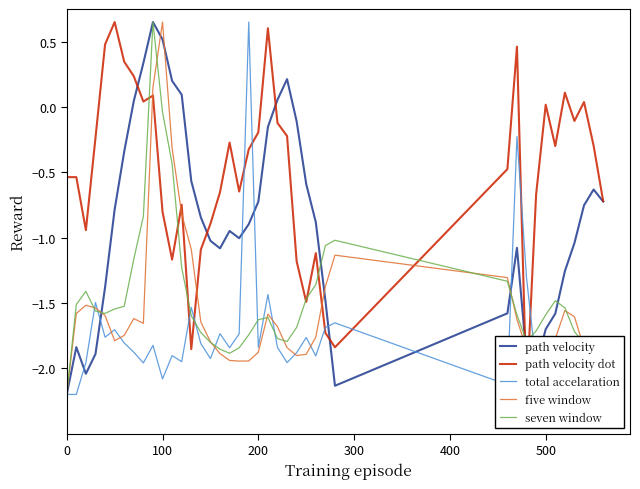

Reading right to left, extract all data points from this chart.

path velocity: -0.7	-0.6	-0.8	-1.0	-1.3	-1.6	-1.7	-2.0	-1.9	-1.1	-1.6	-2.1	-1.5	-0.9	-0.6	-0.1	0.2	0.1	-0.2	-0.7	-0.9	-1.0	-0.9	-1.1	-1.0	-0.8	-0.6	0.1	0.2	0.5	0.6	0.3	0.0	-0.3	-0.8	-1.4	-1.9	-2.0	-1.8	-2.2
path velocity dot: -0.7	-0.3	0.0	-0.1	0.1	-0.3	0.0	-0.7	-2.2	0.5	-0.5	-1.8	-1.7	-1.1	-1.5	-1.2	-0.2	-0.1	0.6	-0.2	-0.3	-0.6	-0.3	-0.7	-0.9	-1.1	-1.9	-0.7	-1.2	-0.8	0.1	0.0	0.2	0.3	0.6	0.5	-0.2	-0.9	-0.5	-0.5
total accelaration: -2.0	-2.0	-2.0	-2.0	-1.8	-2.0	-1.9	-2.0	-1.3	-0.2	-2.1	-1.7	-1.7	-1.9	-1.8	-1.9	-2.0	-1.8	-1.4	-1.8	0.6	-1.7	-1.8	-1.7	-1.9	-1.8	-1.5	-1.9	-1.9	-2.1	-1.8	-2.0	-1.9	-1.8	-1.7	-1.8	-1.5	-2.0	-2.2	-2.2
five window: -1.9	-1.9	-1.8	-1.6	-1.6	-1.8	-1.9	-1.8	-1.9	-1.6	-1.3	-1.1	-1.4	-1.8	-1.9	-1.9	-1.8	-1.7	-1.6	-1.9	-1.9	-1.9	-1.9	-1.9	-1.8	-1.6	-1.1	-0.8	-0.3	0.6	0.2	-1.7	-1.6	-1.7	-1.8	-1.6	-1.5	-1.5	-1.6	-2.2
seven window: -1.8	-1.9	-1.8	-1.7	-1.5	-1.5	-1.6	-1.7	-1.8	-1.6	-1.3	-1.0	-1.1	-1.4	-1.5	-1.7	-1.8	-1.8	-1.6	-1.6	-1.7	-1.8	-1.9	-1.9	-1.8	-1.7	-1.6	-1.2	-0.4	-0.0	0.6	-0.8	-1.2	-1.5	-1.5	-1.6	-1.6	-1.4	-1.5	-2.2